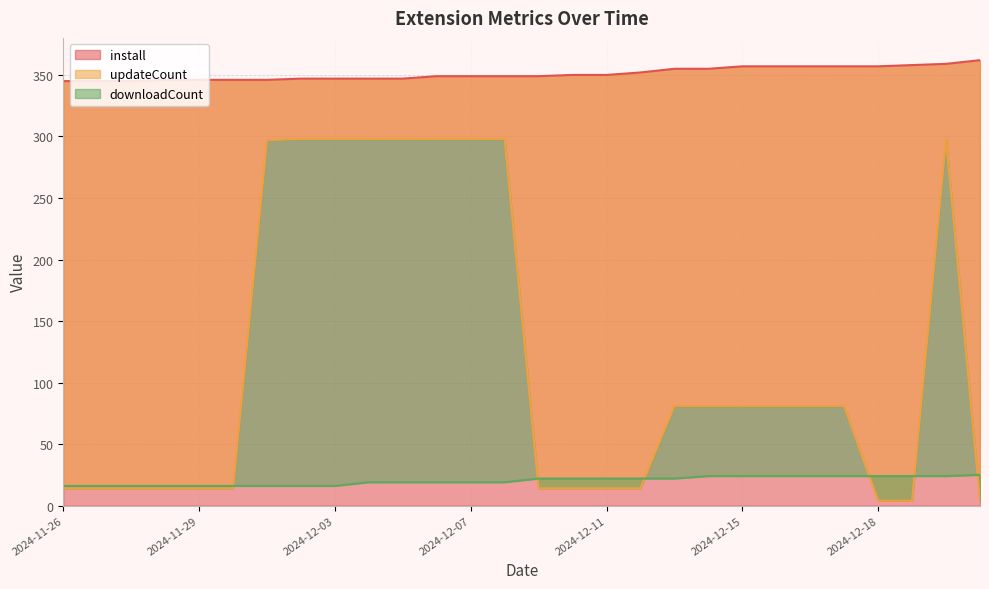

Which series has the largest total across all categories?

install